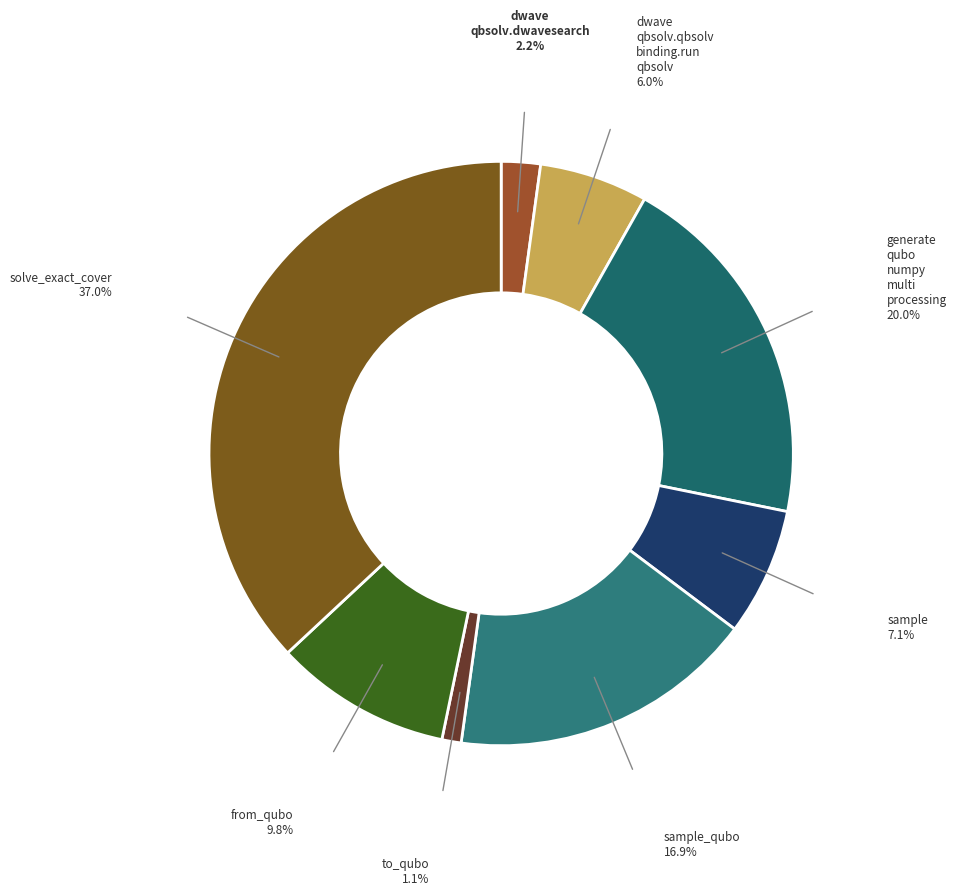

Which category has the smallest portion of the pie?

to_qubo